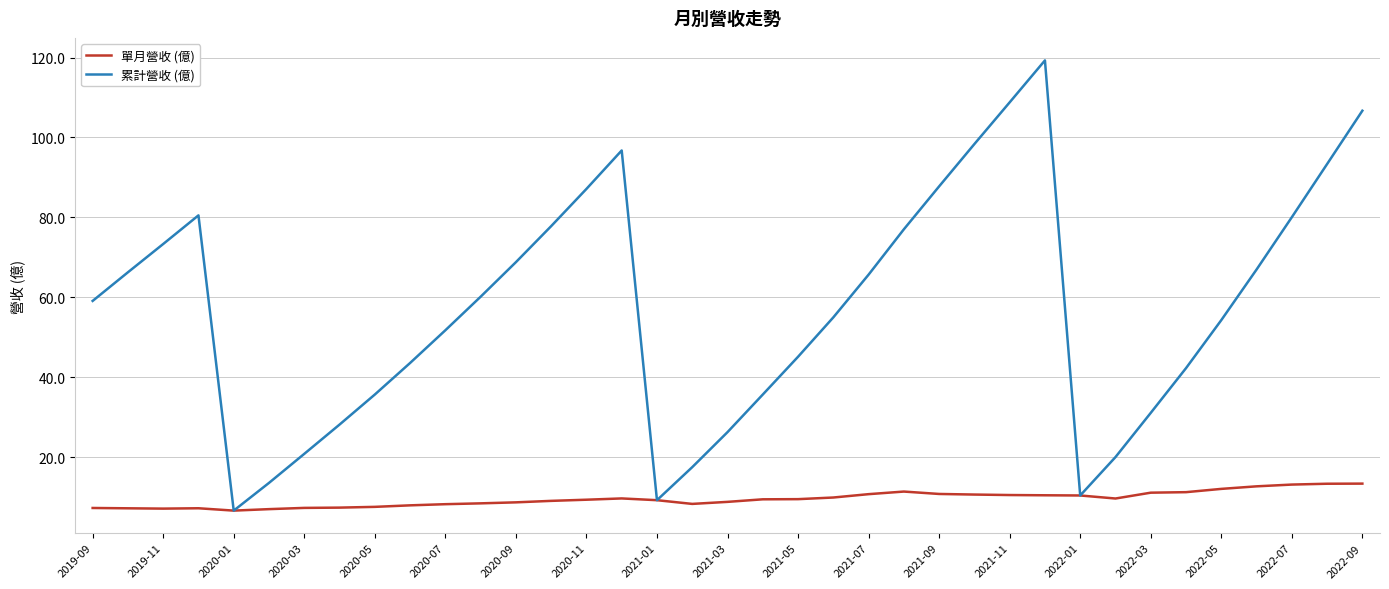

How many lines are shown in the chart?

2